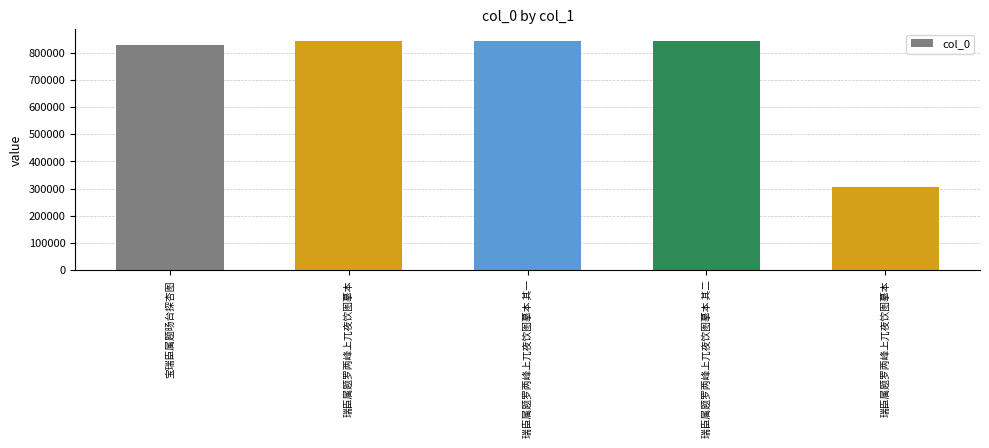

Does the chart contain any negative values?

No